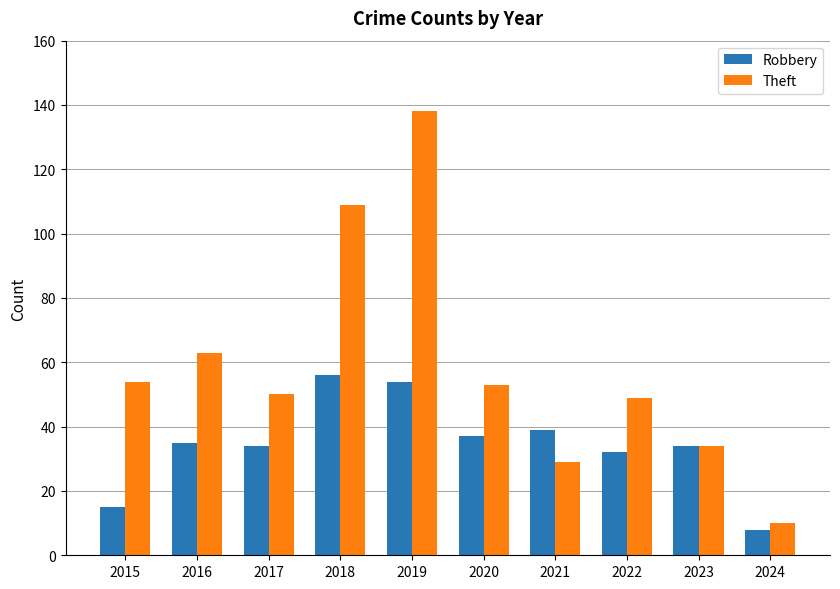

What are all the series names shown in the legend?

Robbery, Theft